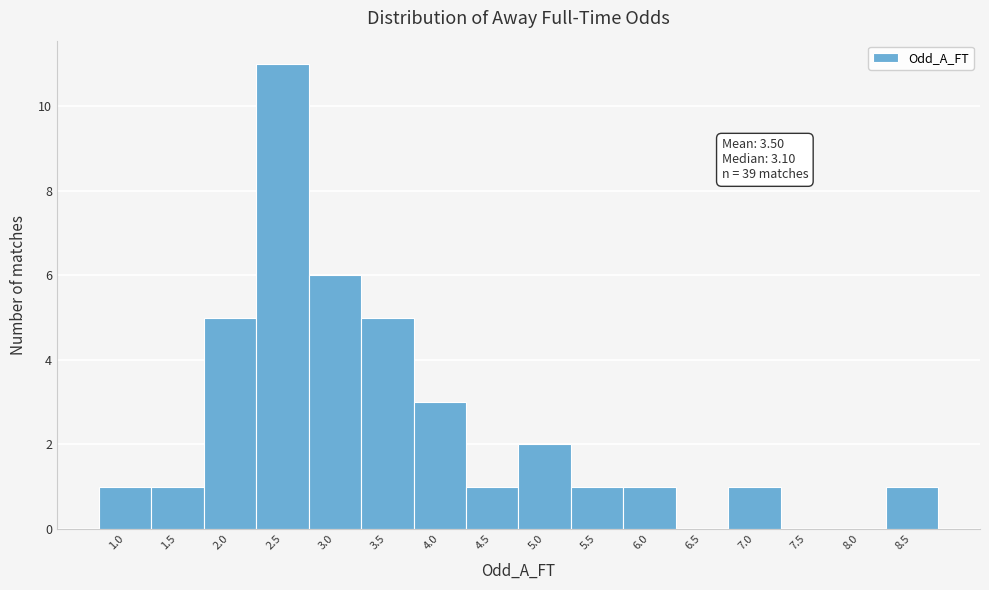

Reading left to right, extract all data points from this chart.

1.0=1	1.5=1	2.0=5	2.5=11	3.0=6	3.5=5	4.0=3	4.5=1	5.0=2	5.5=1	6.0=1	6.5=0	7.0=1	7.5=0	8.0=0	8.5=1